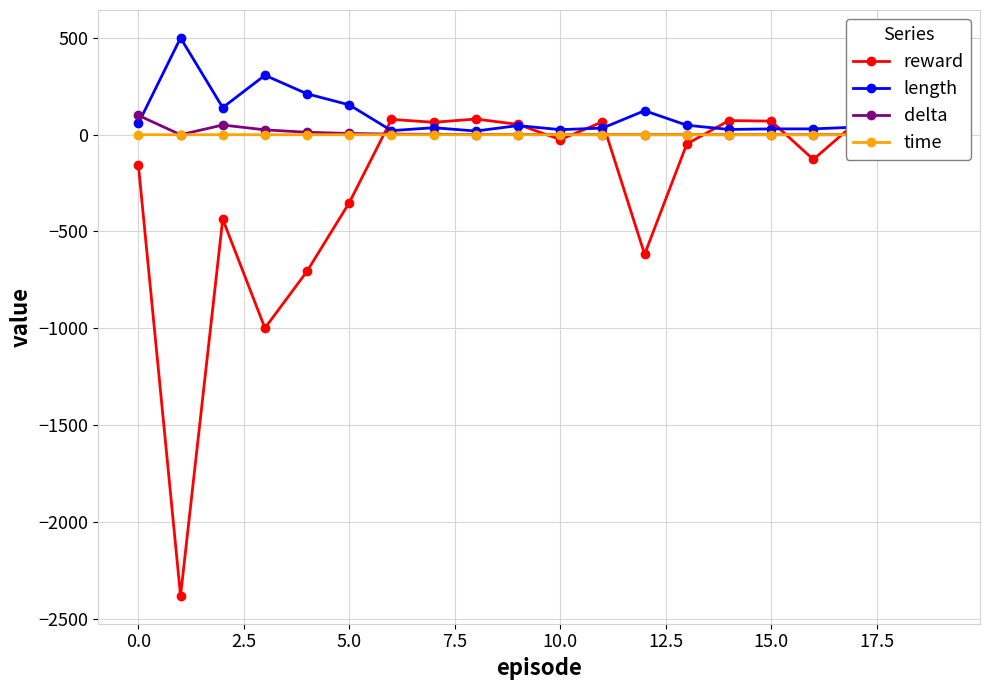

True or false: length has more than 0 interior local peaks.

True